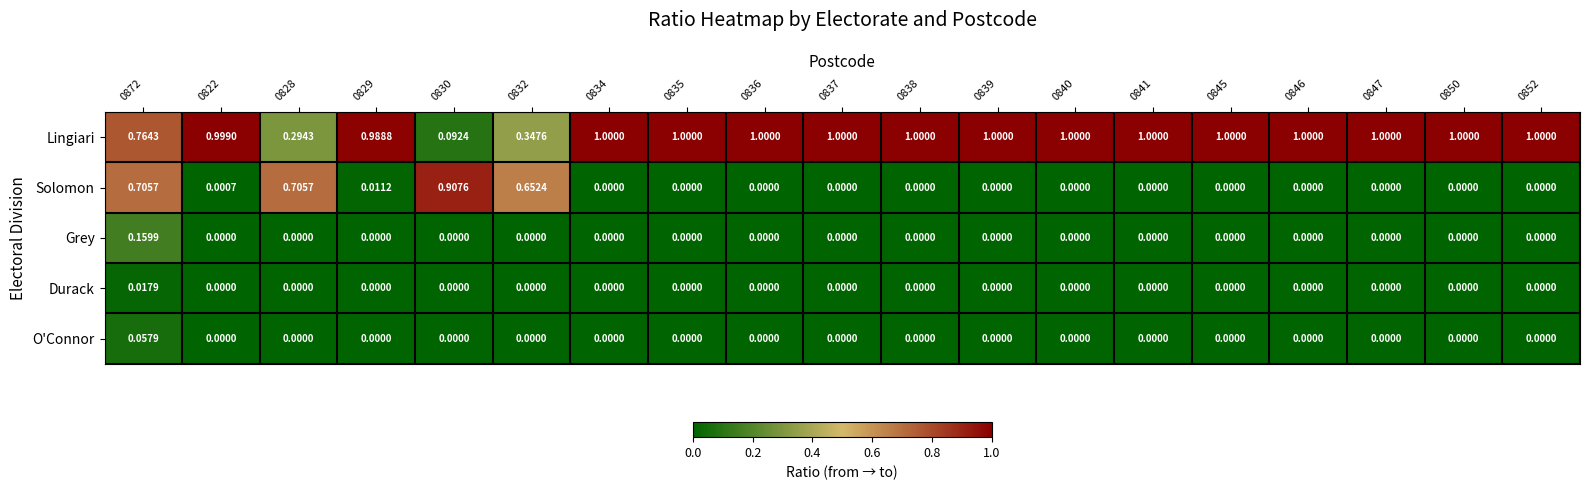

How many values in the Lingiari series are below 1?

6